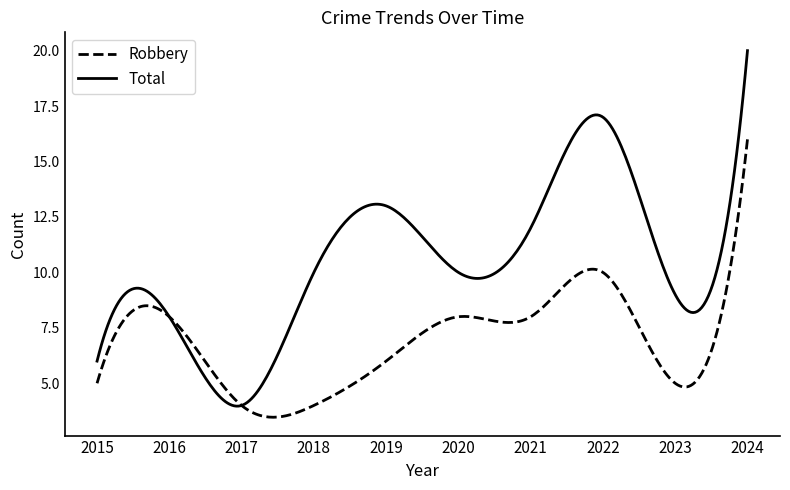

Which series has the widest spread of values?

Total